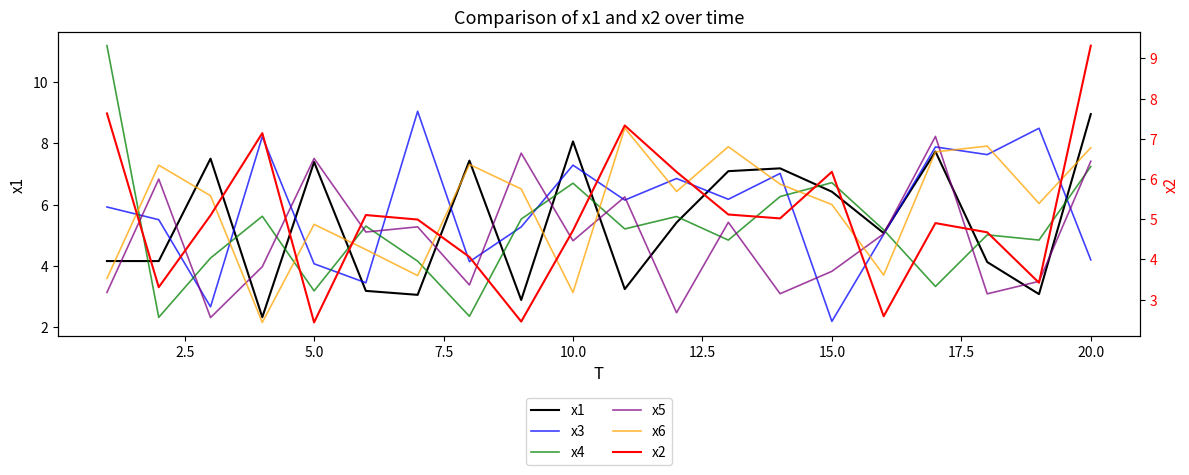

Reading left to right, extract all data points from this chart.

x1: 4.2	4.2	7.5	2.3	7.4	3.2	3.1	7.4	2.9	8.1	3.2	5.4	7.1	7.2	6.4	5.1	7.7	4.1	3.1	9.0
x3: 5.9	5.5	2.7	8.2	4.1	3.4	9.0	4.1	5.3	7.3	6.2	6.9	6.2	7.0	2.2	5.0	7.9	7.6	8.5	4.2
x4: 11.2	2.3	4.3	5.6	3.2	5.3	4.2	2.4	5.5	6.7	5.2	5.6	4.8	6.3	6.7	5.2	3.3	5.0	4.8	7.2
x5: 3.1	6.8	2.3	4.0	7.5	5.1	5.3	3.4	7.7	4.8	6.3	2.5	5.4	3.1	3.8	5.0	8.2	3.1	3.5	7.4
x6: 3.6	7.3	6.3	2.2	5.4	4.5	3.7	7.3	6.5	3.1	8.5	6.4	7.9	6.7	6.0	3.7	7.7	7.9	6.0	7.9
x2: 7.6	3.3	5.1	7.1	2.4	5.1	5.0	4.1	2.5	4.7	7.3	6.2	5.1	5.0	6.2	2.6	4.9	4.7	3.4	9.3